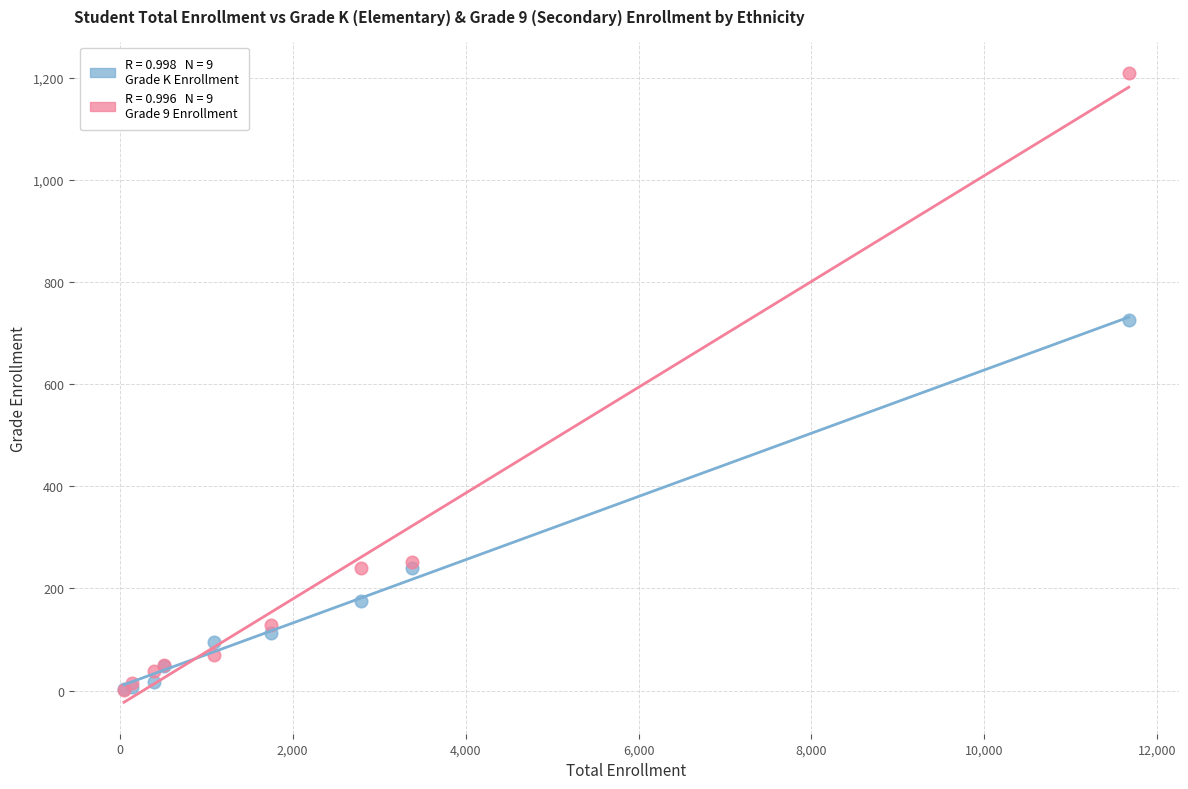

Across all series, what Y value is closest to 605?

725